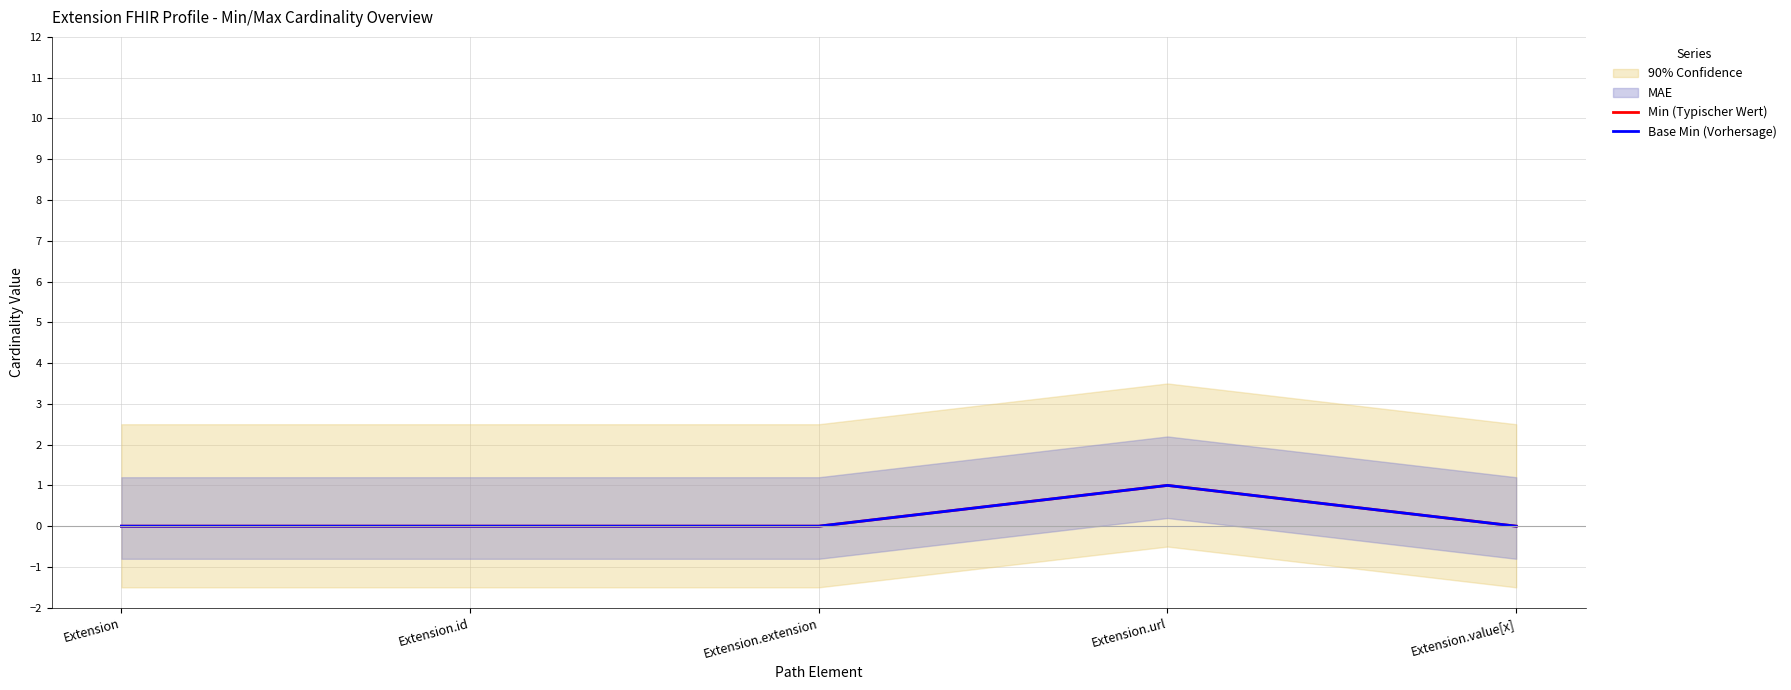

At Extension.value[x], list the series in order from smallest to largest.

Min (Typischer Wert), Base Min (Vorhersage)